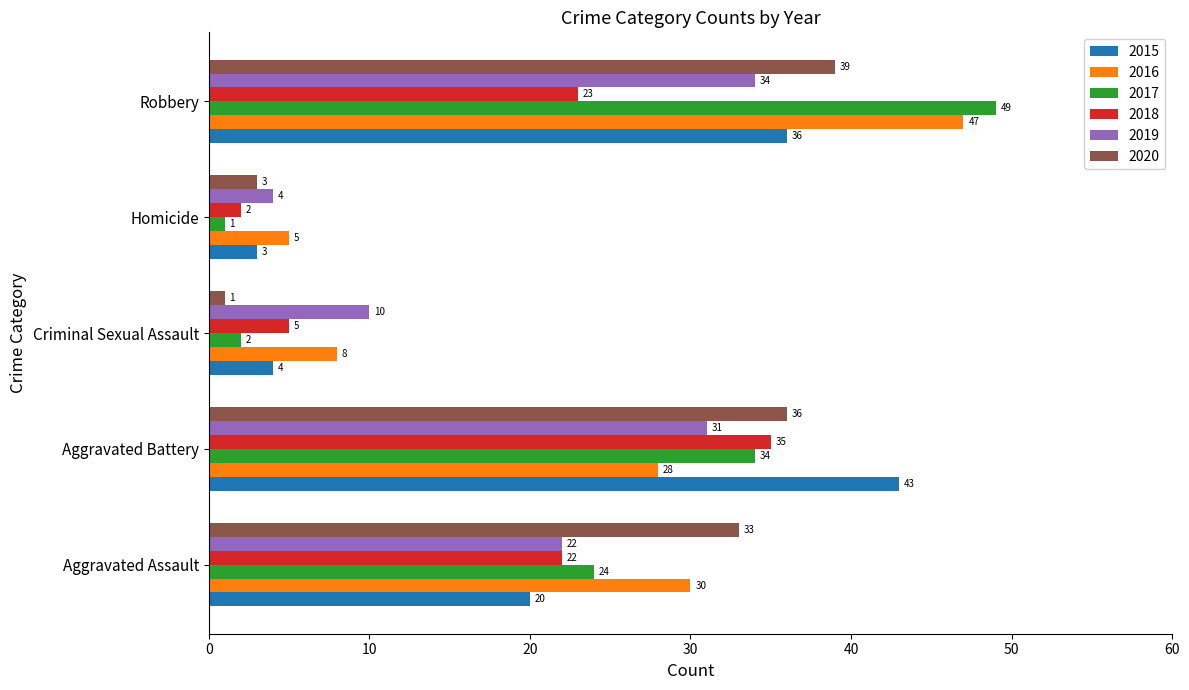

Count the number of data series in this chart.

6